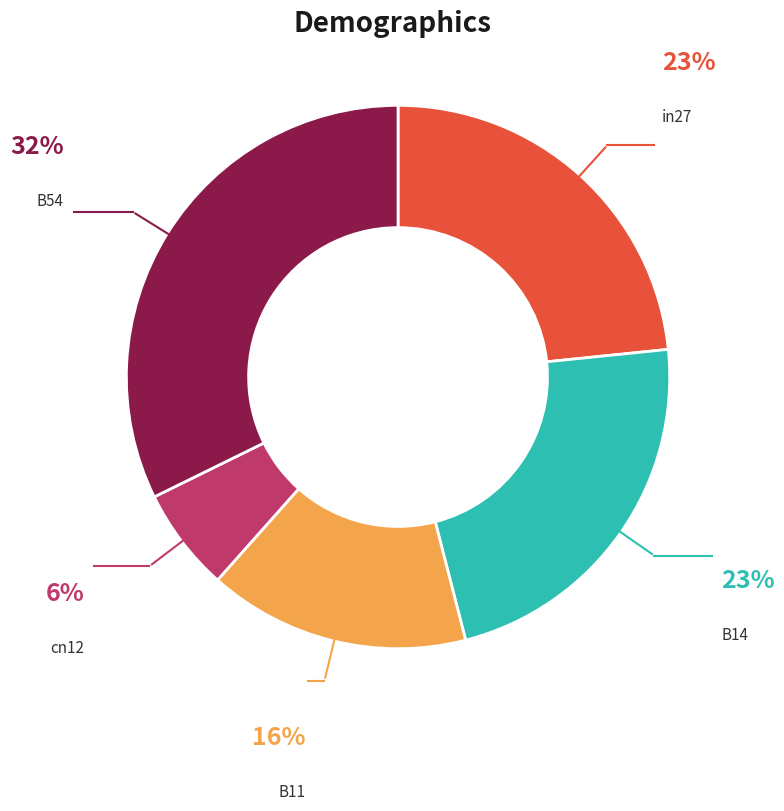

True or false: B54 accounts for 32% of the total.

True